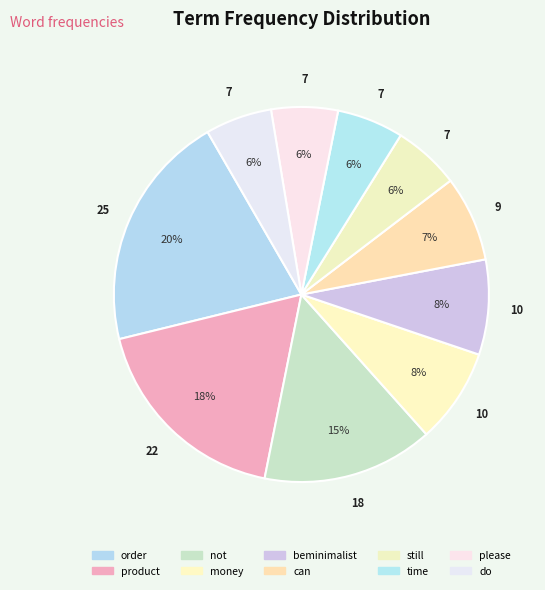

True or false: beminimalist accounts for 8% of the total.

True